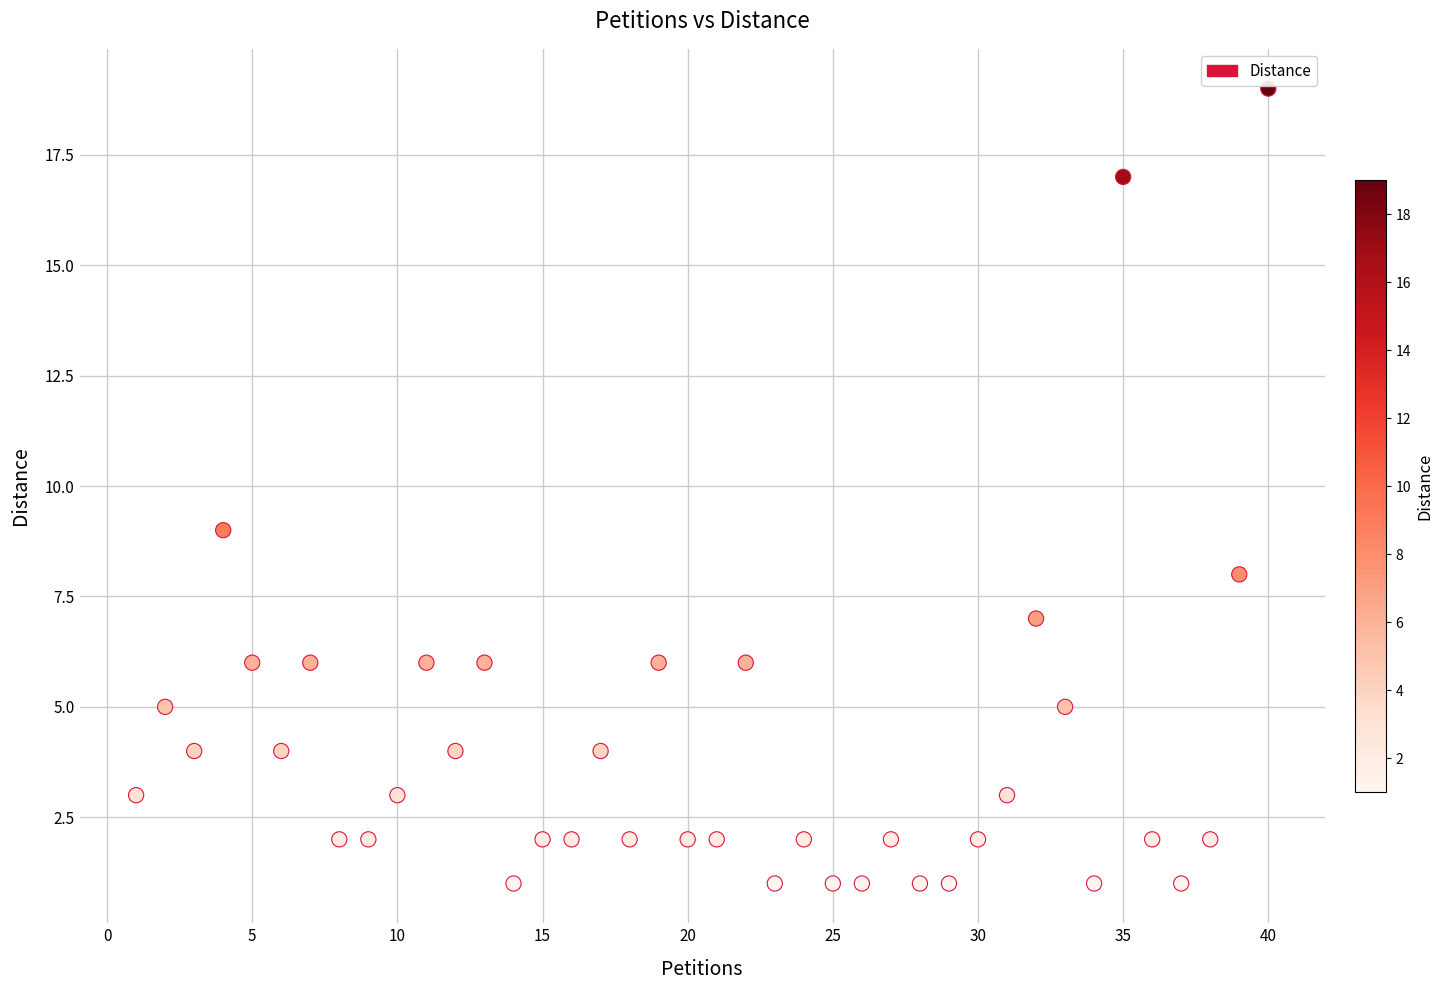

What is the range of Y values (max minus min)?

18